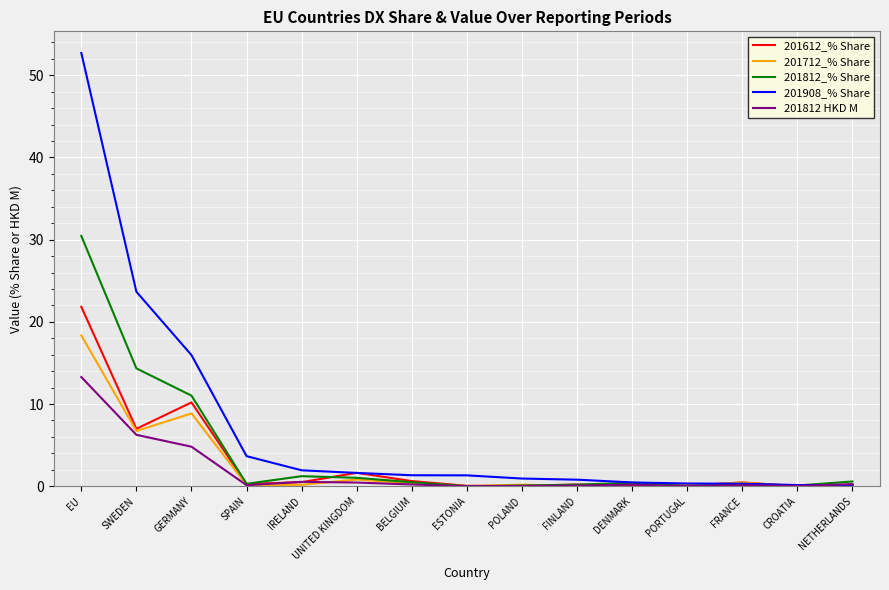

What are all the series names shown in the legend?

201612_% Share, 201712_% Share, 201812_% Share, 201908_% Share, 201812 HKD M